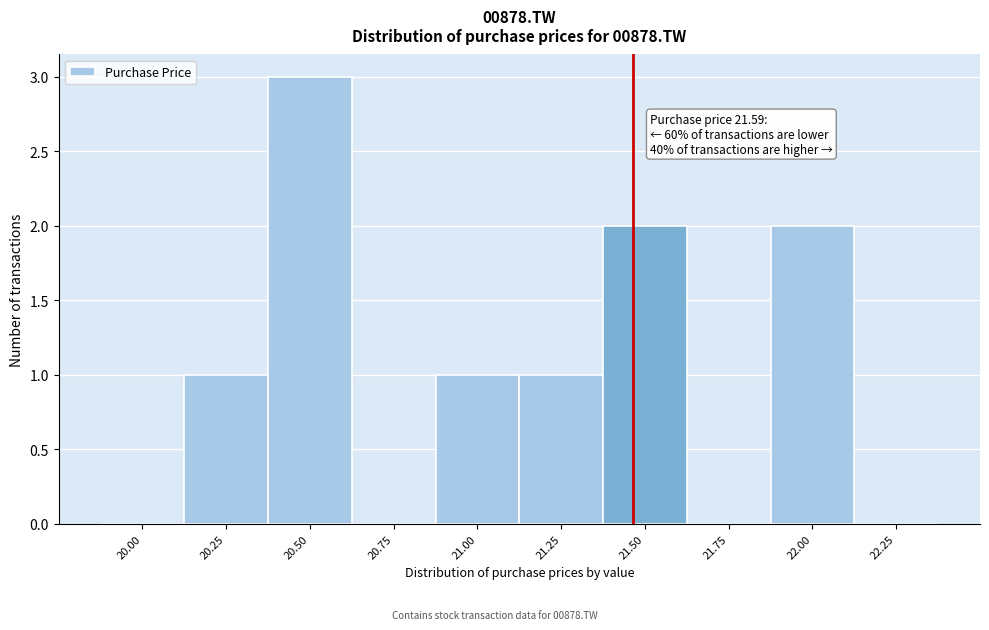

Reading right to left, list all the values displayed in this chart.

22.25=0	22.00=2	21.75=0	21.50=2	21.25=1	21.00=1	20.75=0	20.50=3	20.25=1	20.00=0